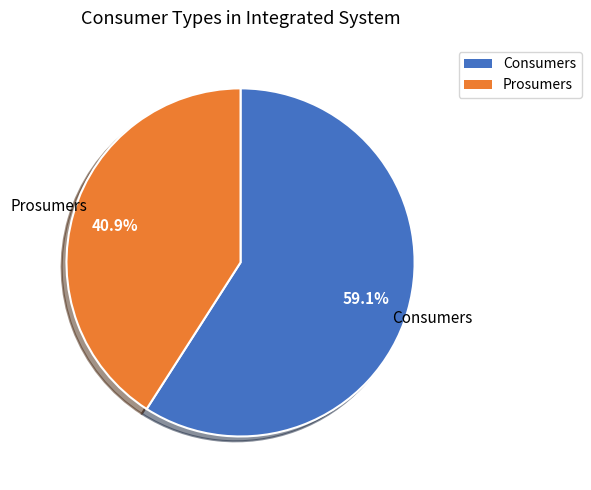

What is the ratio of the value at Consumers to the value at Prosumers?

1.4